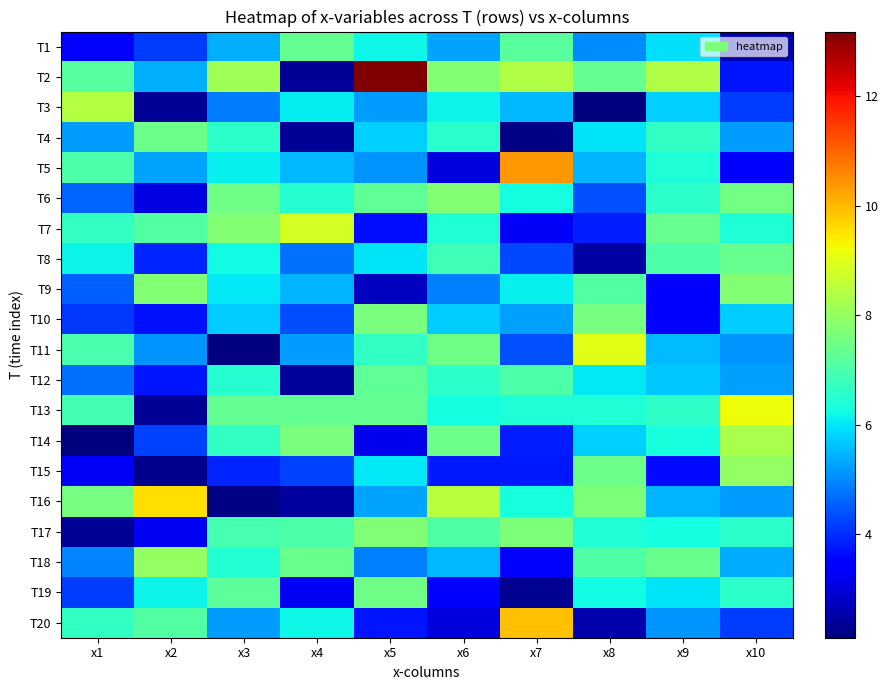

At how many categories does at least one series exceed 10?

2